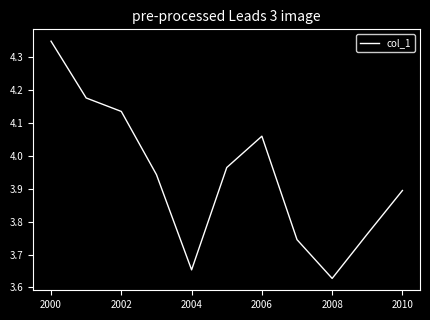

Which category has the lowest value across all series?

2008